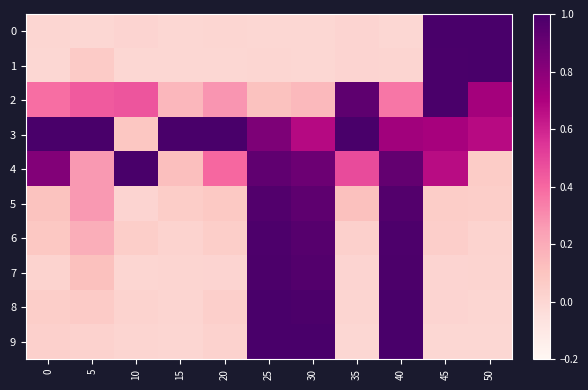

At which category is the sum across all series the highest?

40